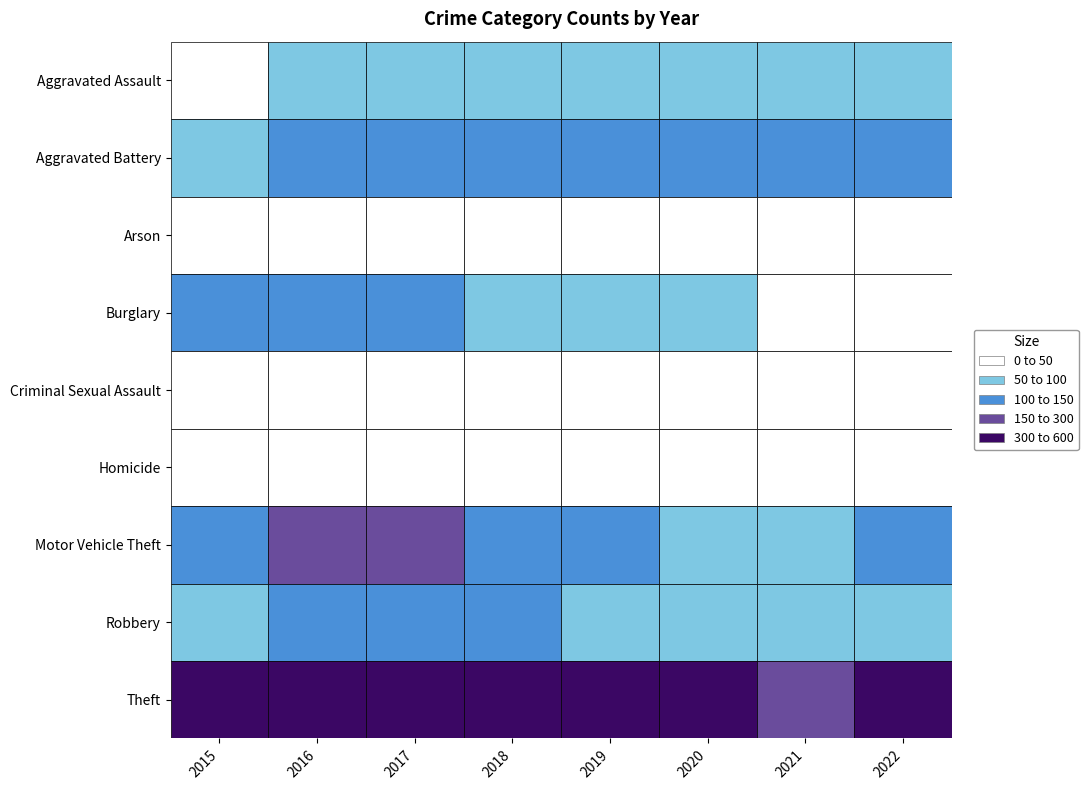

Reading left to right, extract all data points from this chart.

Aggravated Assault: 49	91	80	69	69	77	72	91
Aggravated Battery: 98	113	108	114	108	105	102	112
Arson: 5	15	8	4	5	4	12	5
Burglary: 101	112	128	98	97	74	40	46
Criminal Sexual Assault: 20	22	27	22	24	16	17	31
Homicide: 8	6	5	4	6	19	13	11
Motor Vehicle Theft: 120	153	151	140	112	97	76	108
Robbery: 89	140	140	121	80	71	83	78
Theft: 453	499	552	491	521	350	280	343